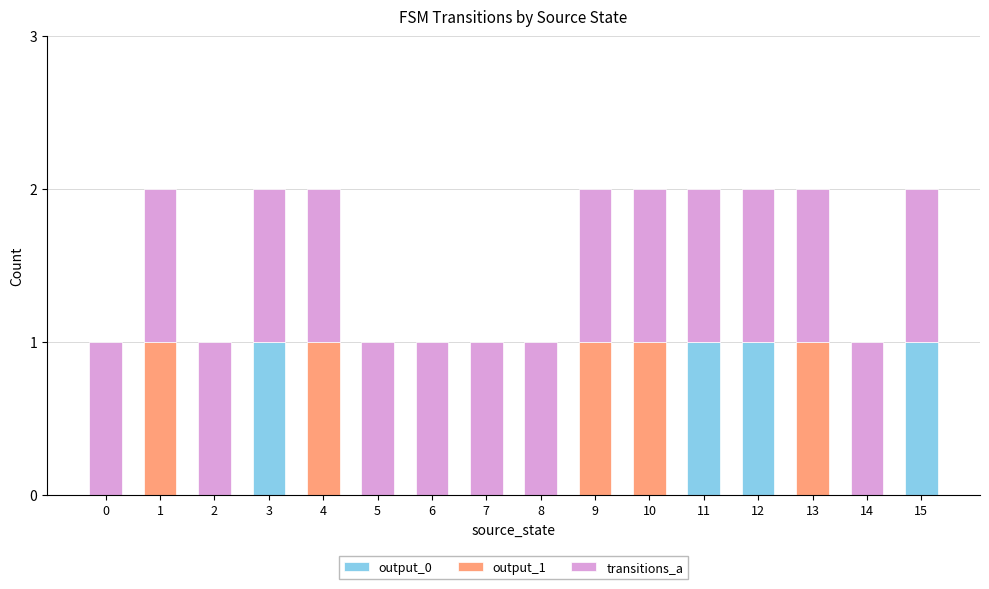

True or false: output_0 has a value of 0 at 5.

True